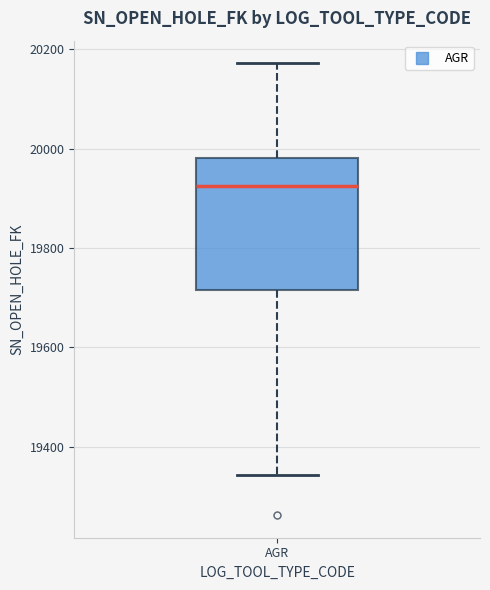

Where is the lower edge of the box for AGR on the y-axis? The values are not printed on the chart, so give them approximately, as read against the axis.

19720